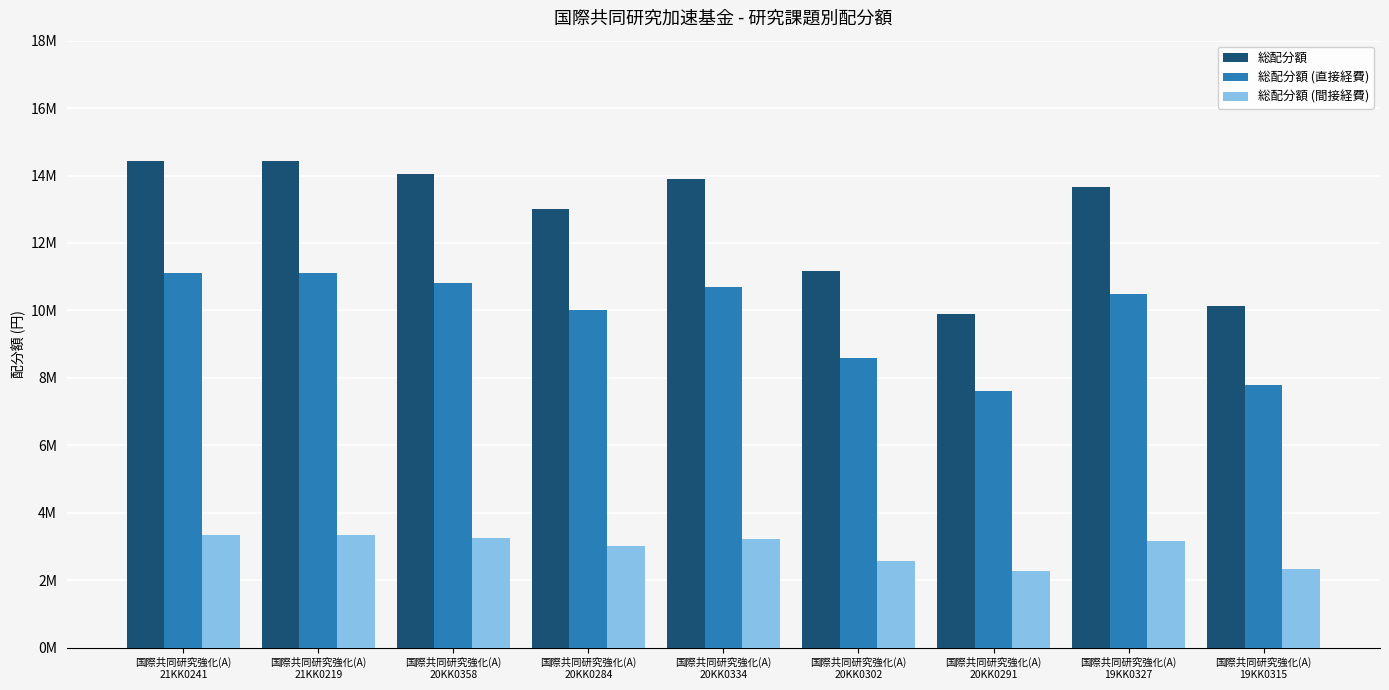

At which label does 総配分額 (直接経費) first exceed 10500000?

国際共同研究強化(A)
21KK0241